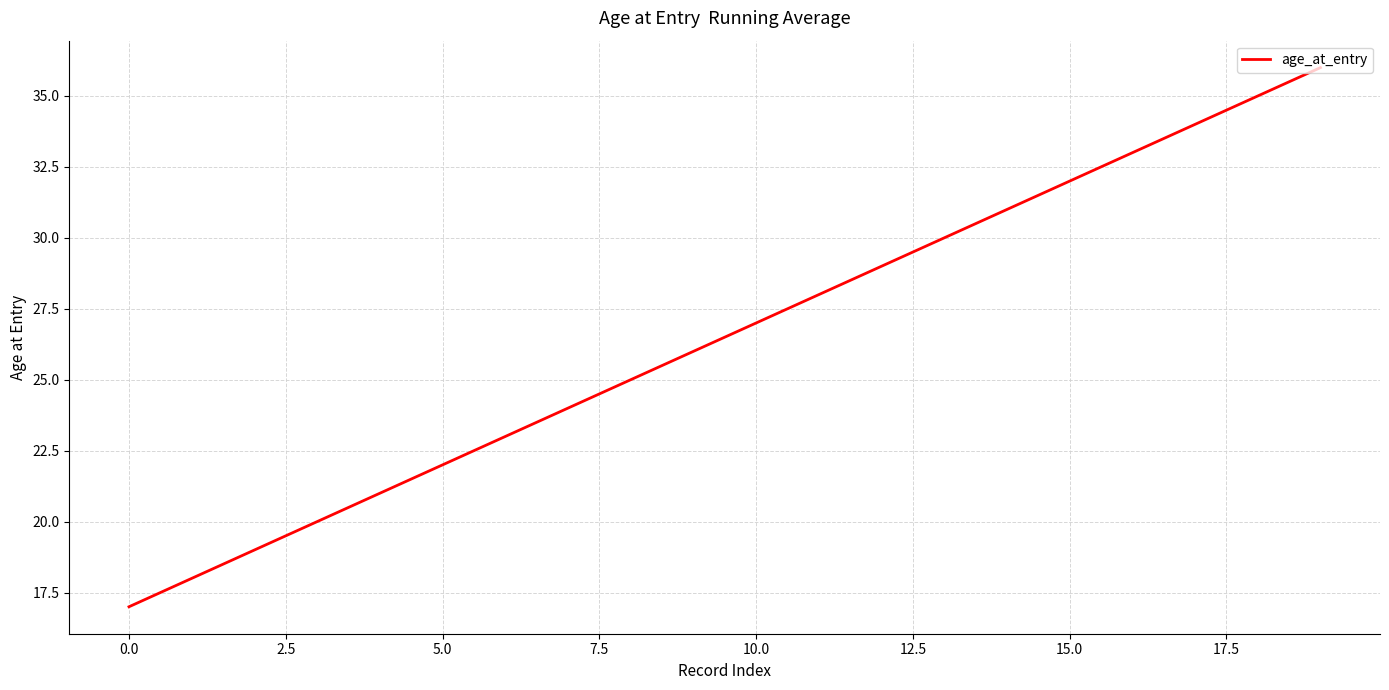

How many lines are shown in the chart?

1